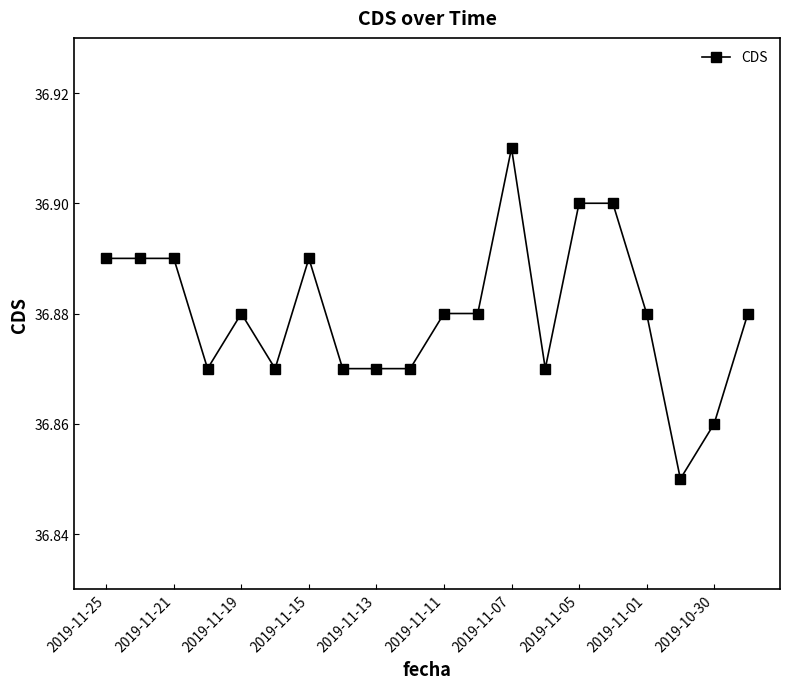

True or false: there are more than 2 points higher than both neighbors.

True